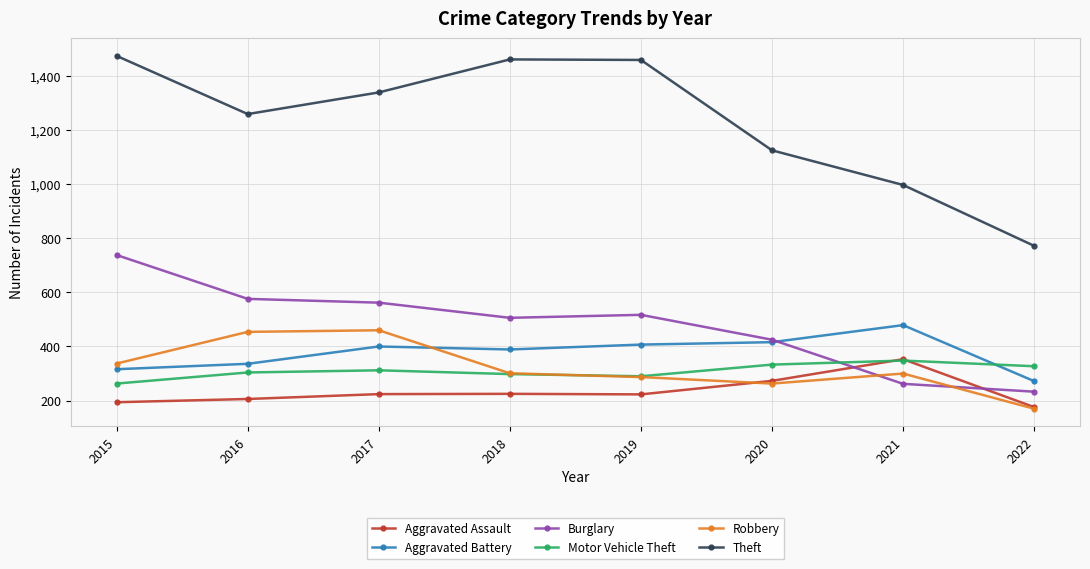

Is this an area chart (filled region under the line)?

No